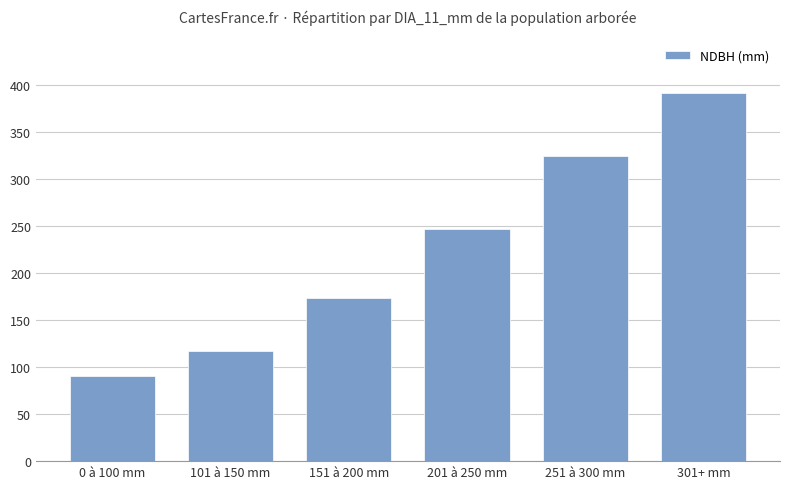

What is the greatest value displayed?

392